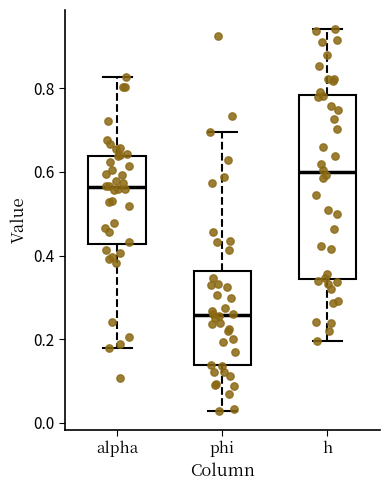

Reading left to right, read every box against the y-axis: the position of its median line, the range the box covers, and the ends of its whiskers. The values are not printed on the chart, so give them approximately, as read against the axis.

alpha: median 0.56, box 0.42 to 0.64, whiskers 0.18 to 0.82
phi: median 0.26, box 0.14 to 0.36, whiskers 0.02 to 0.70
h: median 0.60, box 0.34 to 0.78, whiskers 0.20 to 0.94